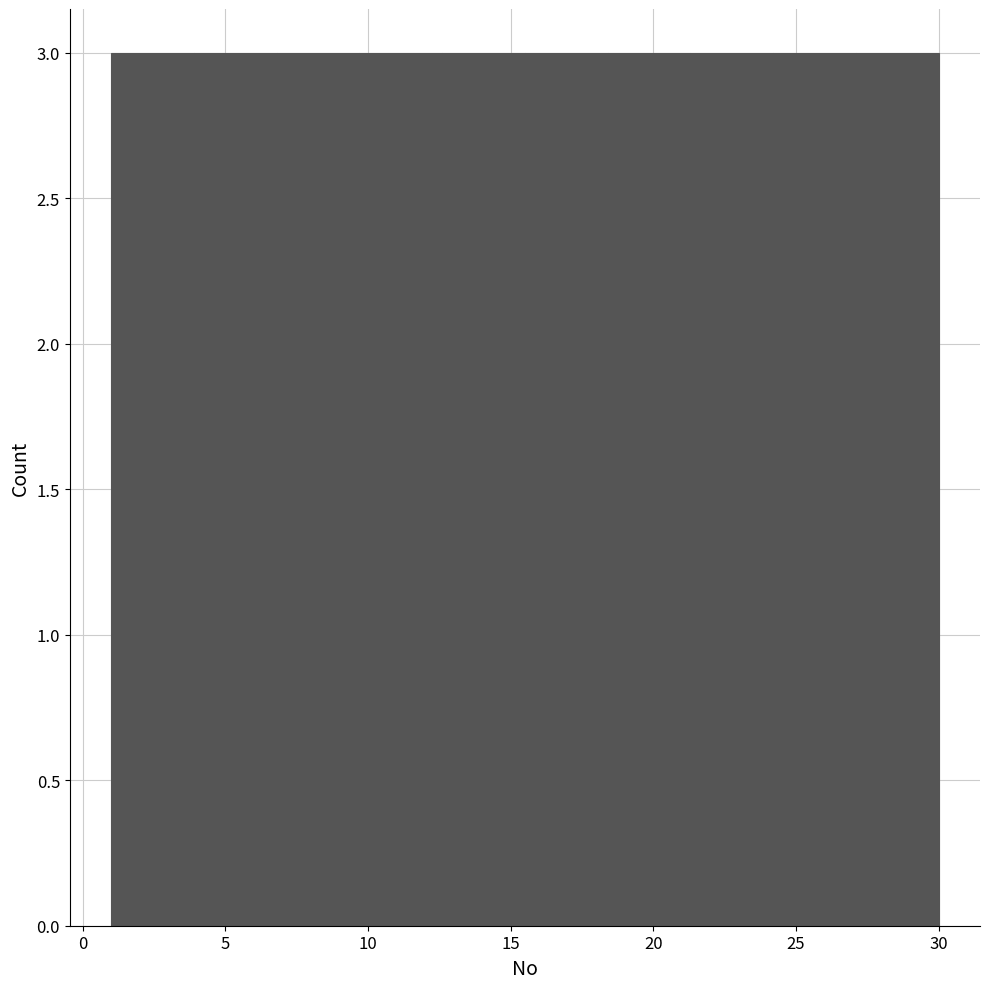

Reading left to right, list every bar in this chart as the range it spans on the x-axis followed by its height. Neither the bar edges nor the heights are printed on the chart, so give them approximately, as read against the axes.

1.0 to 3.9: 3
3.9 to 6.8: 3
6.8 to 9.7: 3
9.7 to 12.6: 3
12.6 to 15.5: 3
15.5 to 18.4: 3
18.4 to 21.3: 3
21.3 to 24.2: 3
24.2 to 27.1: 3
27.1 to 30.0: 3